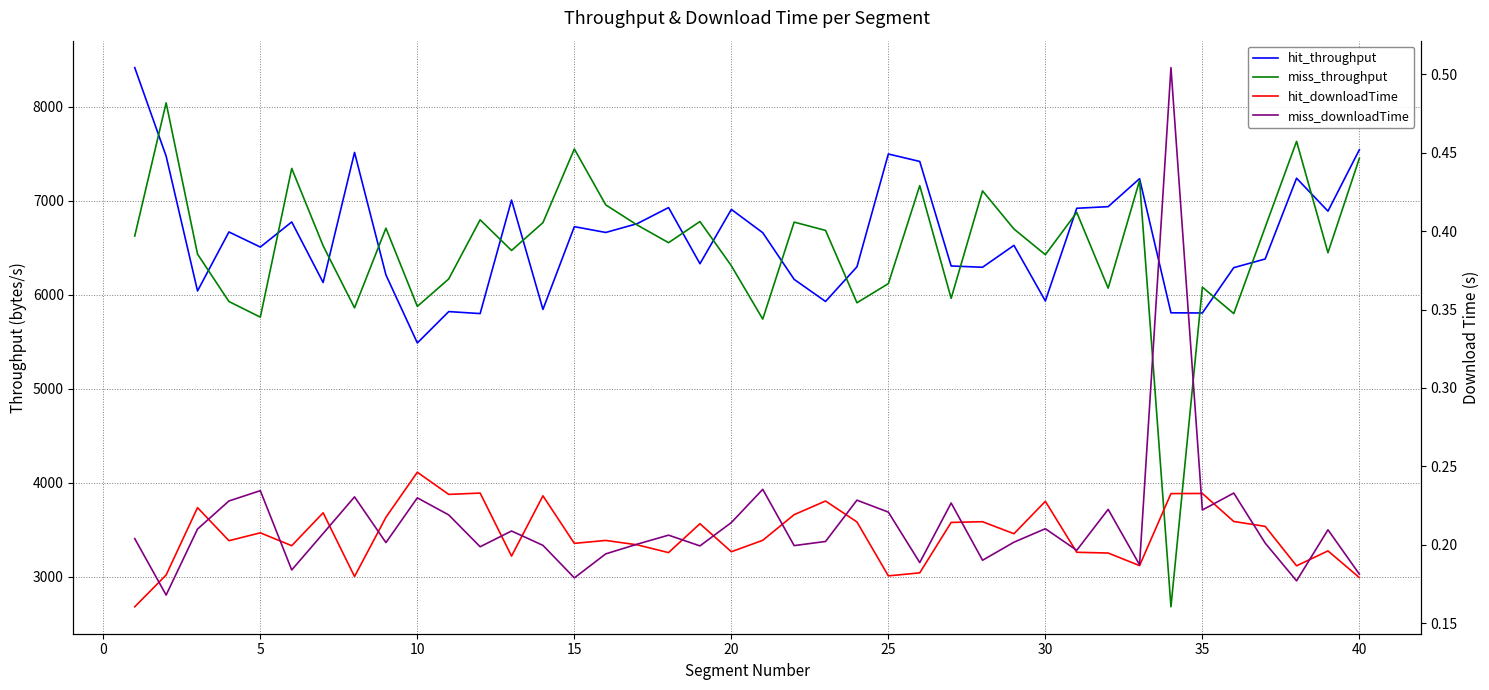

What is the sum of the miss_downloadTime values at 29 and 25?

0.4